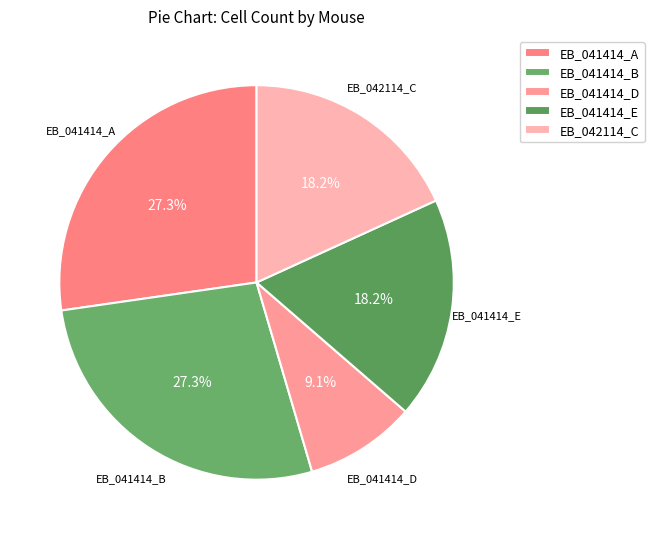

How many slices are in this pie chart?

5